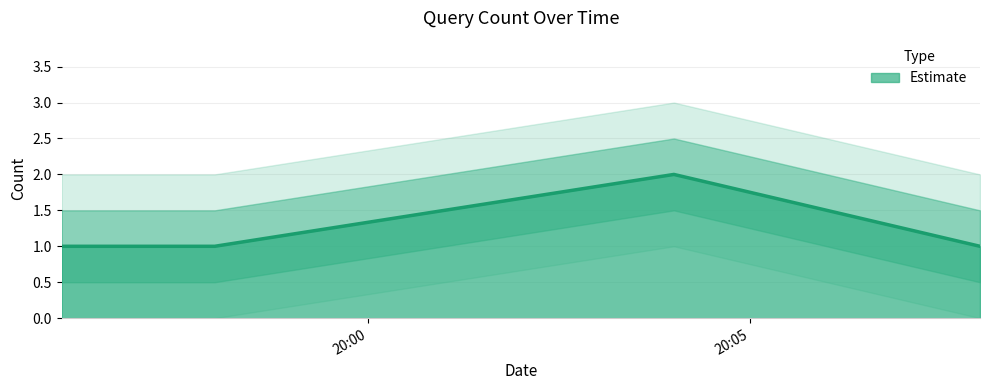

At which category does the data reach its first local peak?

2019-03-07 20:04:00